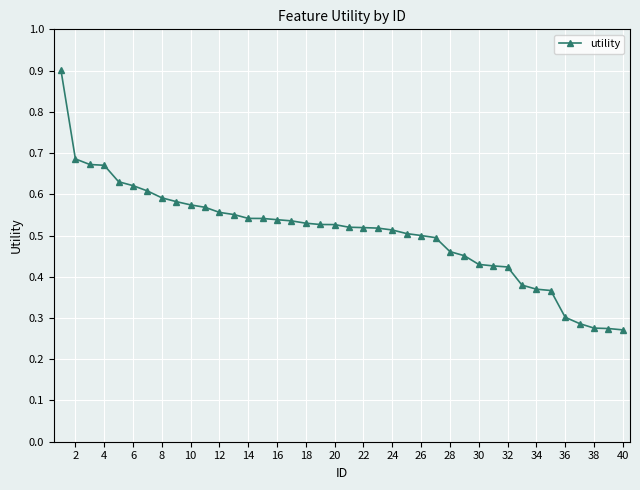

What is the sum of all values?

20.2